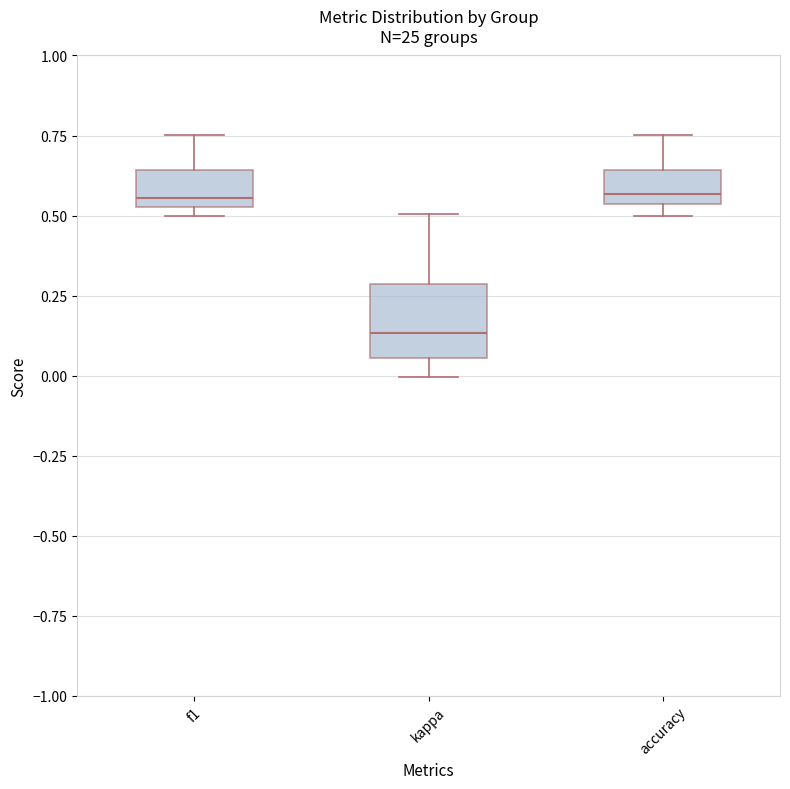

Reading left to right, read every box against the y-axis: the position of its median line, the range the box covers, and the ends of its whiskers. The values are not printed on the chart, so give them approximately, as read against the axis.

f1: median 0.55 (just above the box's lower edge), box 0.55 to 0.65, whiskers 0.50 to 0.75
kappa: median 0.15, box 0.05 to 0.30, whiskers 0.00 to 0.50
accuracy: median 0.55 (just above the box's lower edge), box 0.55 to 0.65, whiskers 0.50 to 0.75